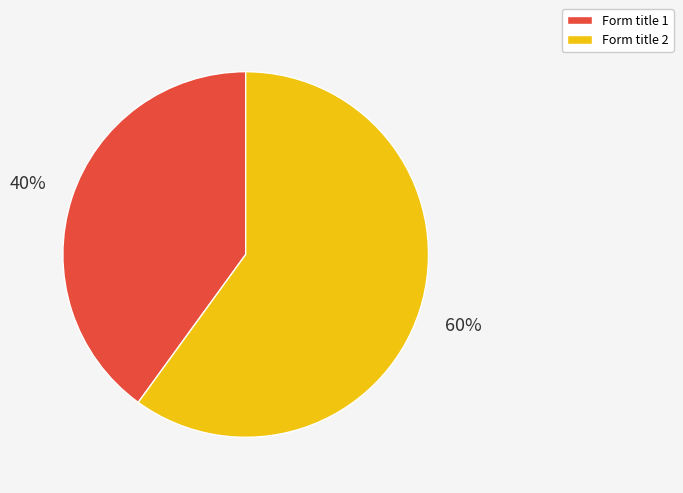

Which slice is the largest?

Form title 2